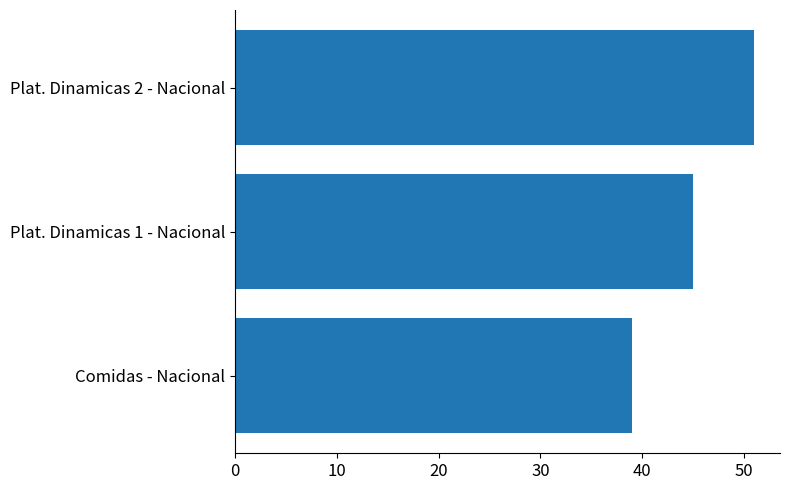

What is the maximum value shown in the chart?

51